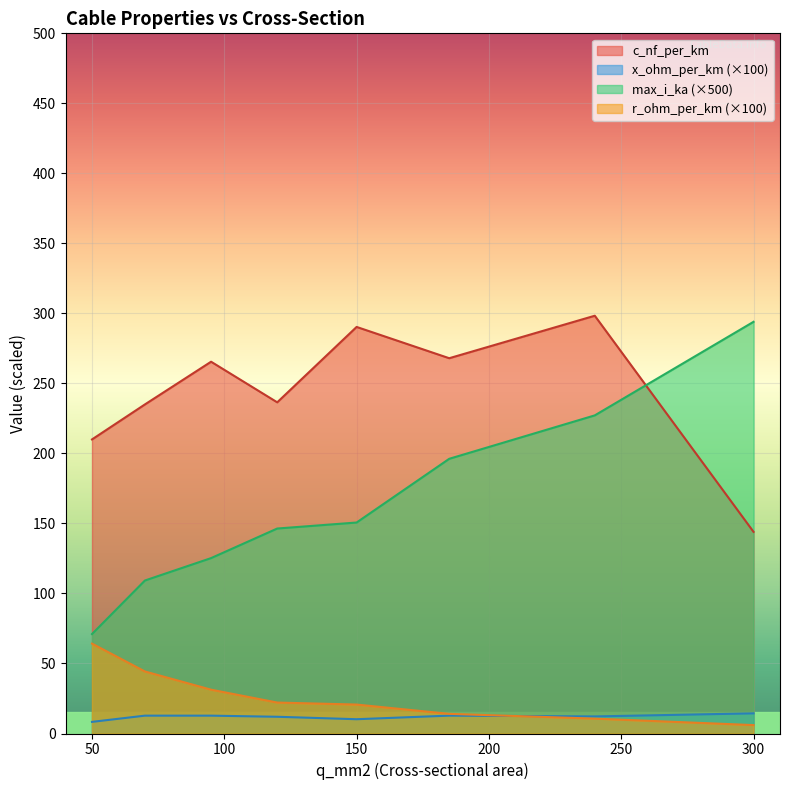

What is the value of the max_i_ka point at the 6th from the left?

0.4